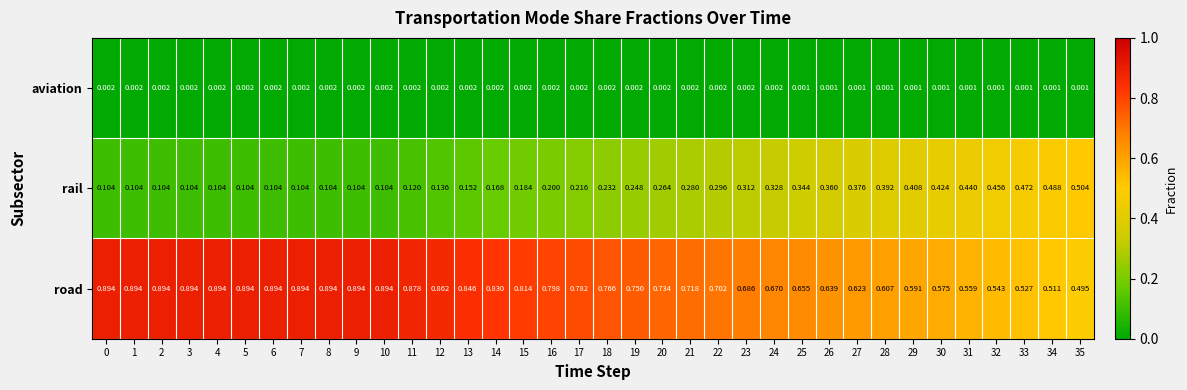

At 27, list the series in order from smallest to largest.

aviation, rail, road